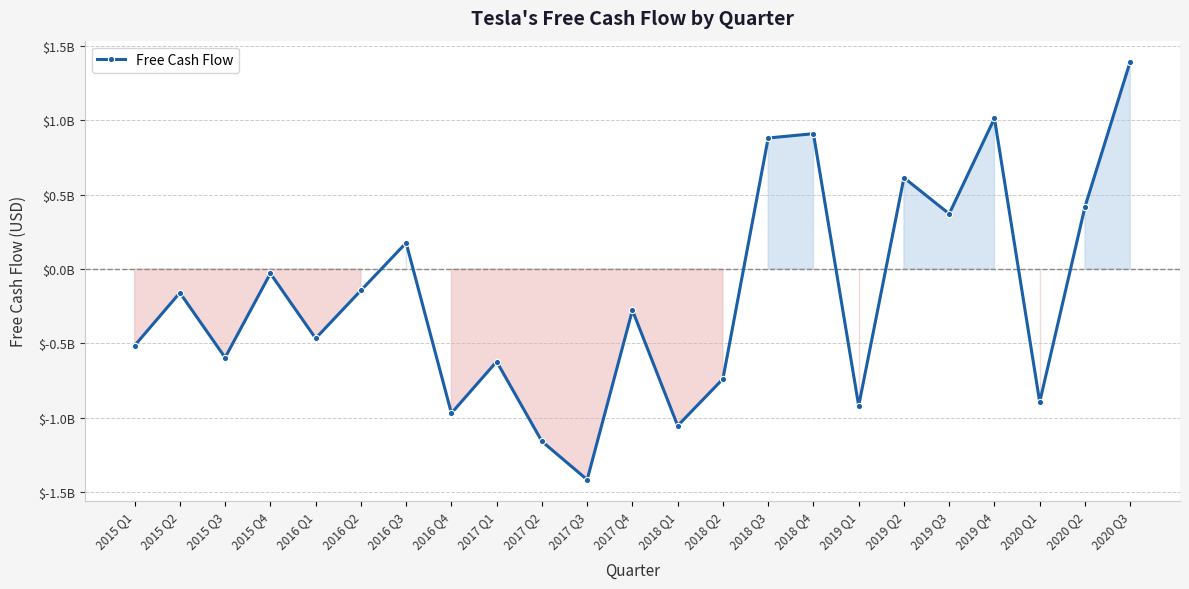

At which category does the chart reach its peak across all series?

2020 Q3